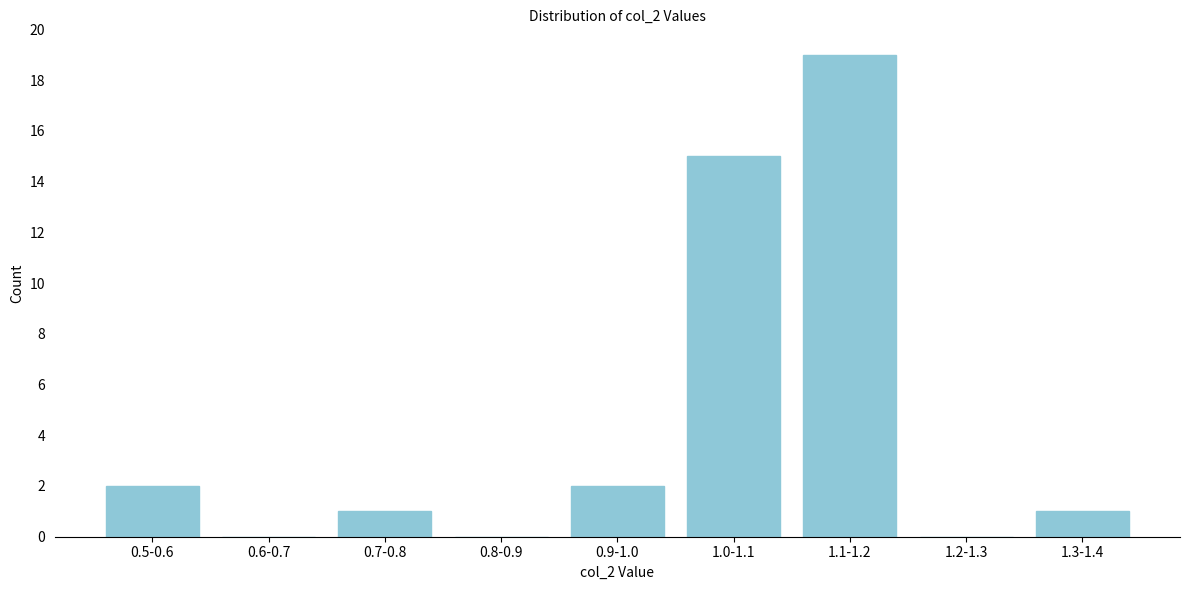

Reading left to right, extract all data points from this chart.

0.5-0.6=2	0.6-0.7=0	0.7-0.8=1	0.8-0.9=0	0.9-1.0=2	1.0-1.1=15	1.1-1.2=19	1.2-1.3=0	1.3-1.4=1